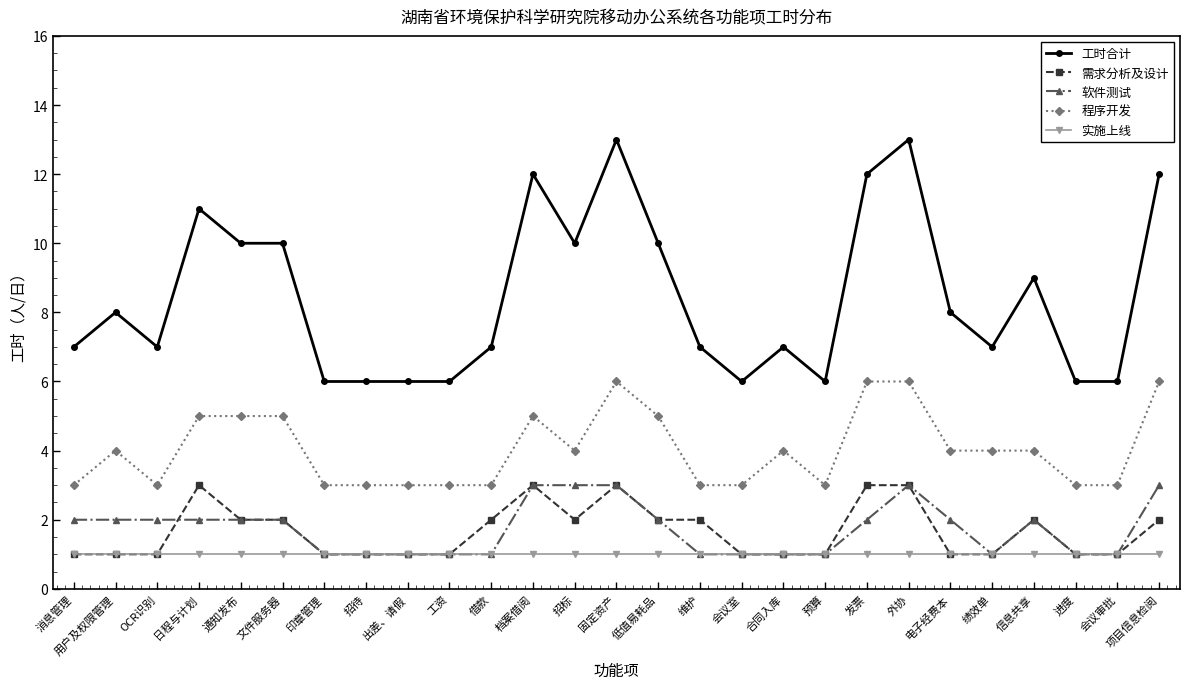

What is the total value across all series at 会议审批?

12